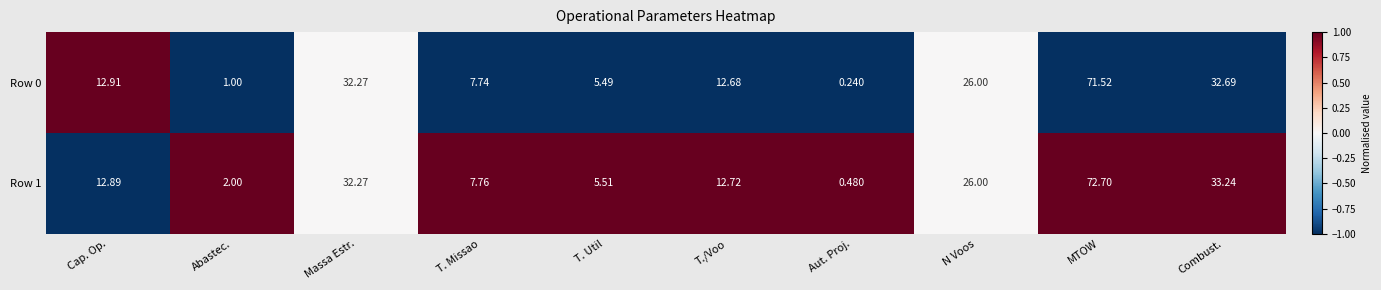

Is the value of Row 1 at T. Missao greater than the value of Row 0 at Aut. Proj.?

Yes